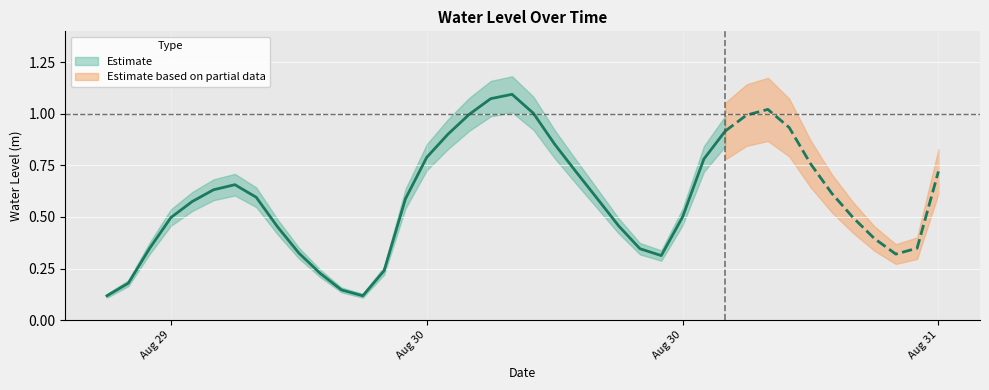

What is the change in value from 2024-08-30 08:00:00 to 2024-08-30 10:00:00?

-0.3